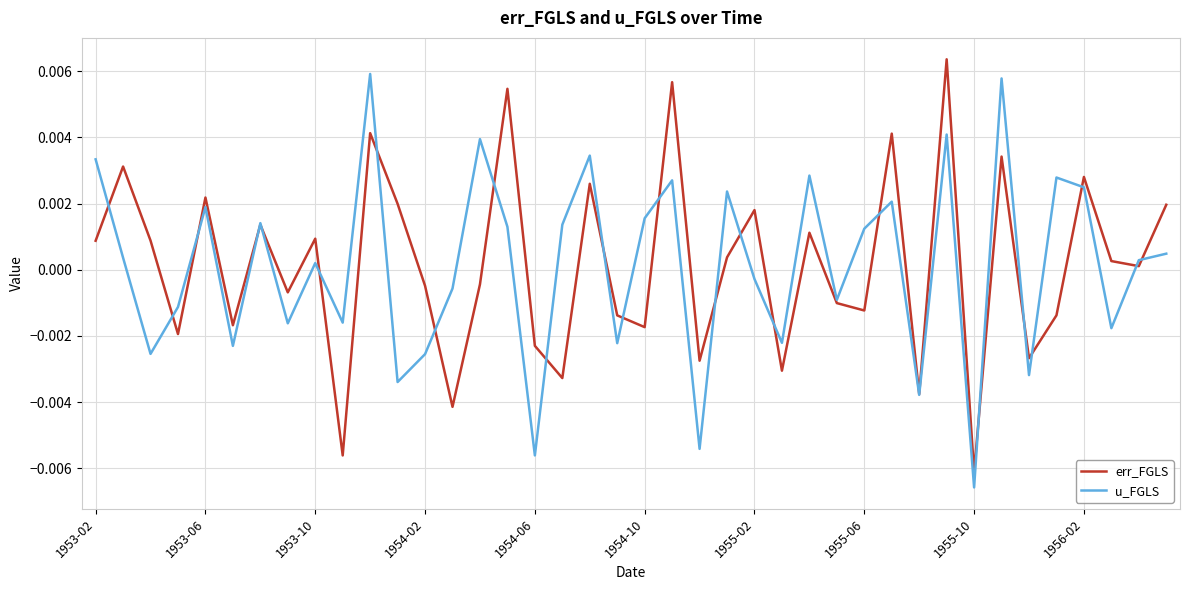

Does the chart display data point markers on the line(s)?

No